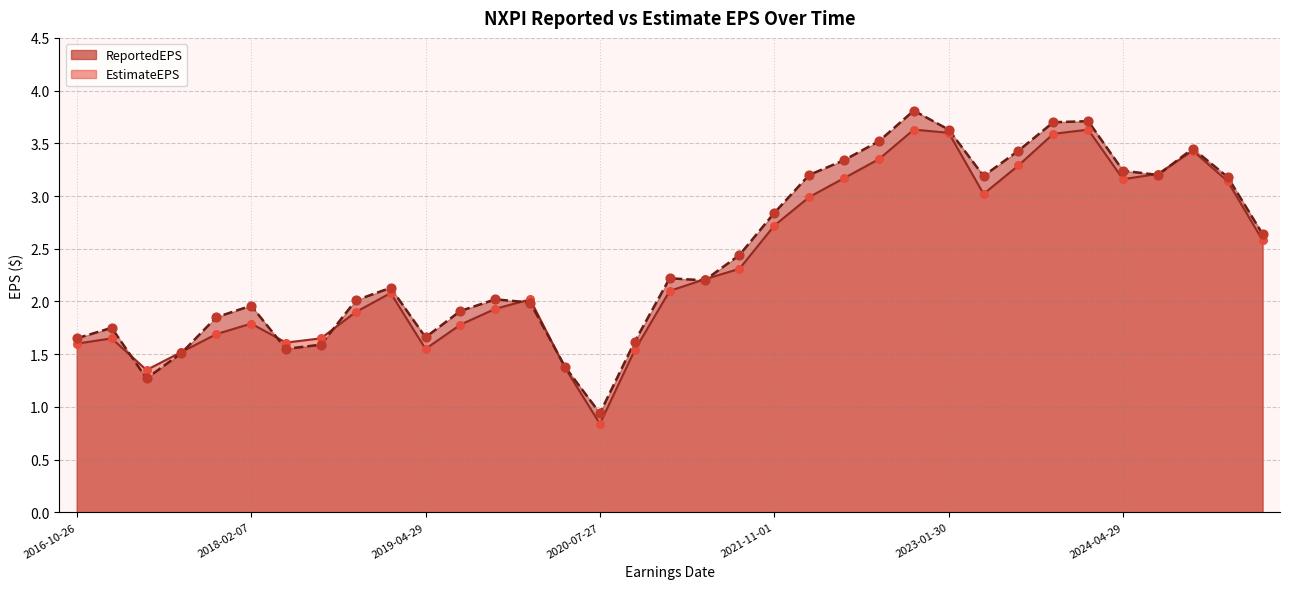

Which series reaches the minimum Y coordinate?

EstimateEPS